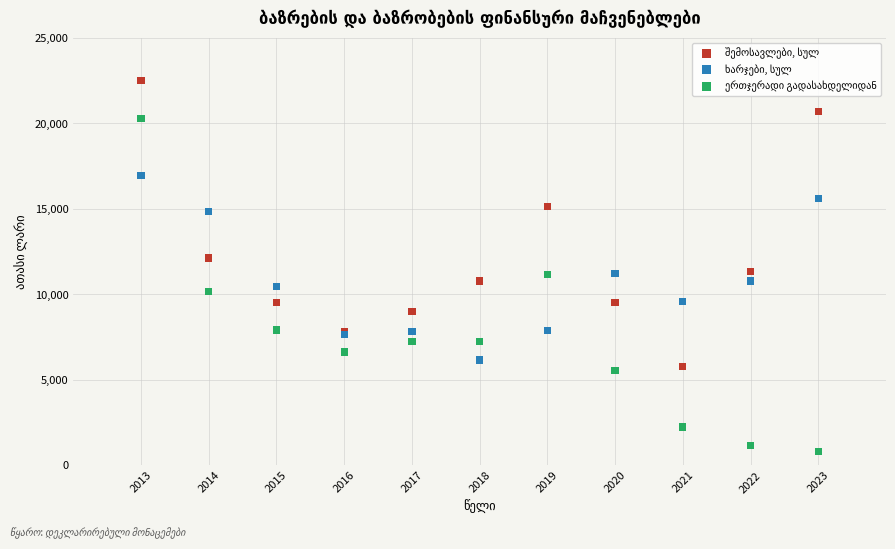

What is the X range (max minus min) for the scatter plot?

10.0